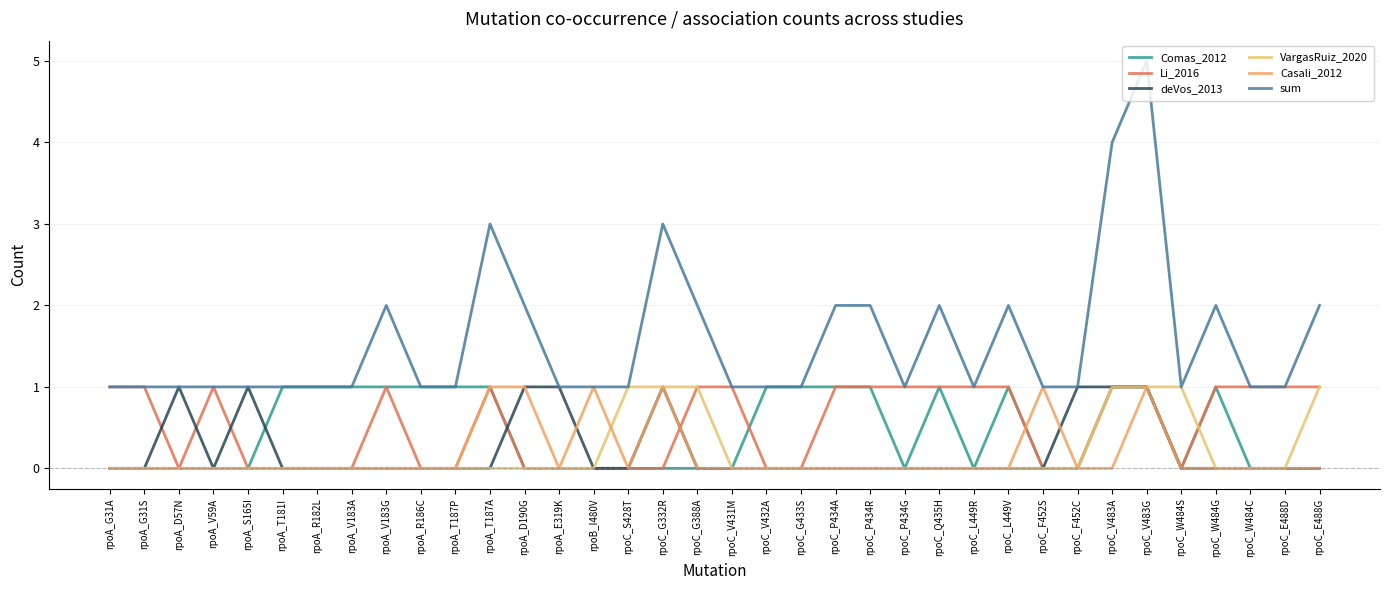

Is this an area chart (filled region under the line)?

No